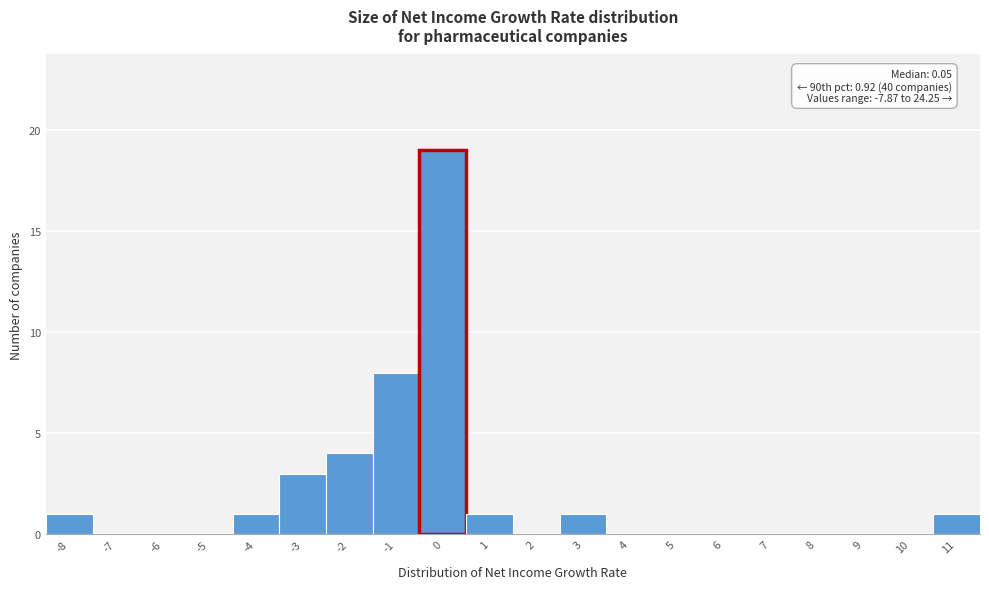

Reading left to right, extract all data points from this chart.

-8=1	-7=0	-6=0	-5=0	-4=1	-3=3	-2=4	-1=8	0=19	1=1	2=0	3=1	4=0	5=0	6=0	7=0	8=0	9=0	10=0	11=1